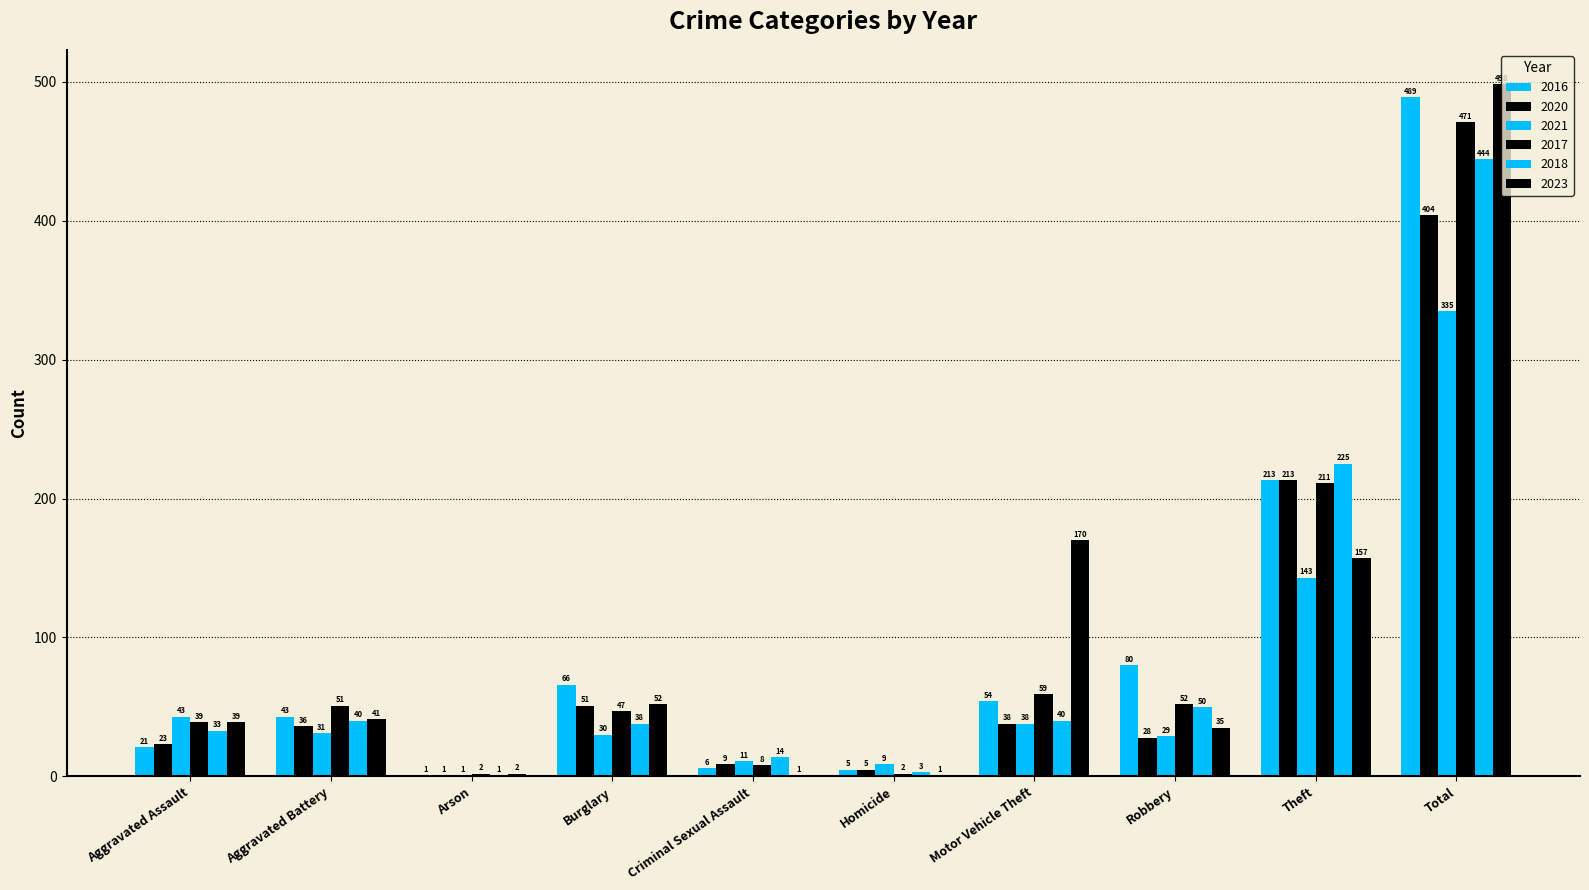

Rank the categories by 2023 value from highest to lowest.

Total, Motor Vehicle Theft, Theft, Burglary, Aggravated Battery, Aggravated Assault, Robbery, Arson, Criminal Sexual Assault, Homicide